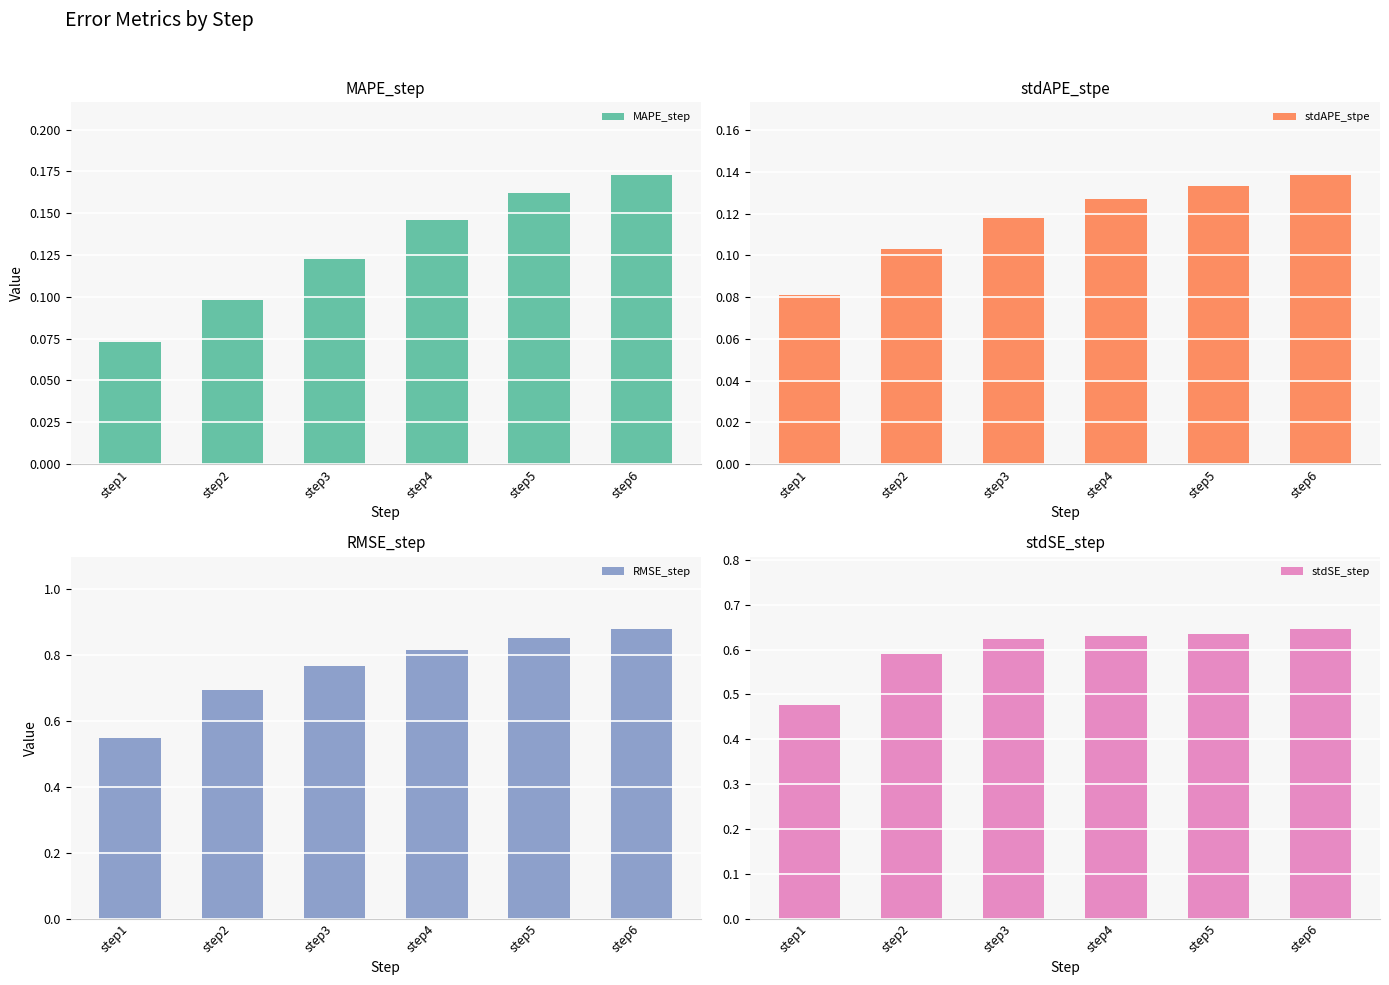

Which series has the largest range (max minus min)?

RMSE_step